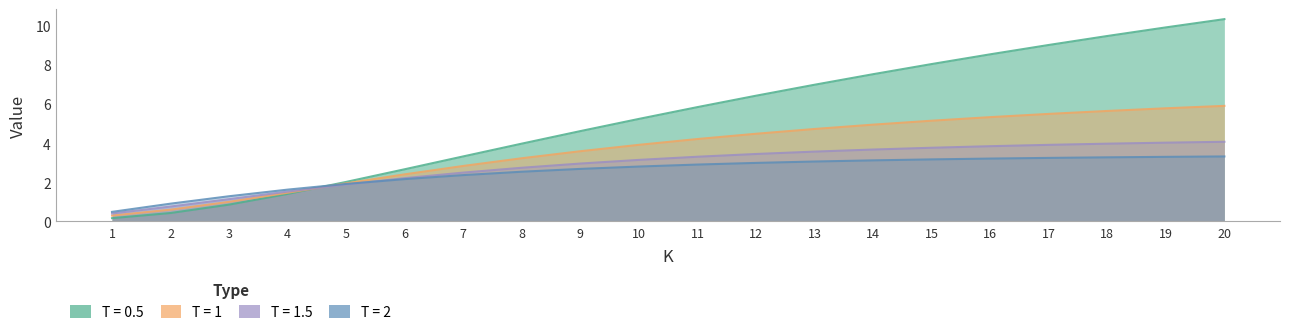

True or false: T = 1 has more than 0 points higher than both neighbors.

False